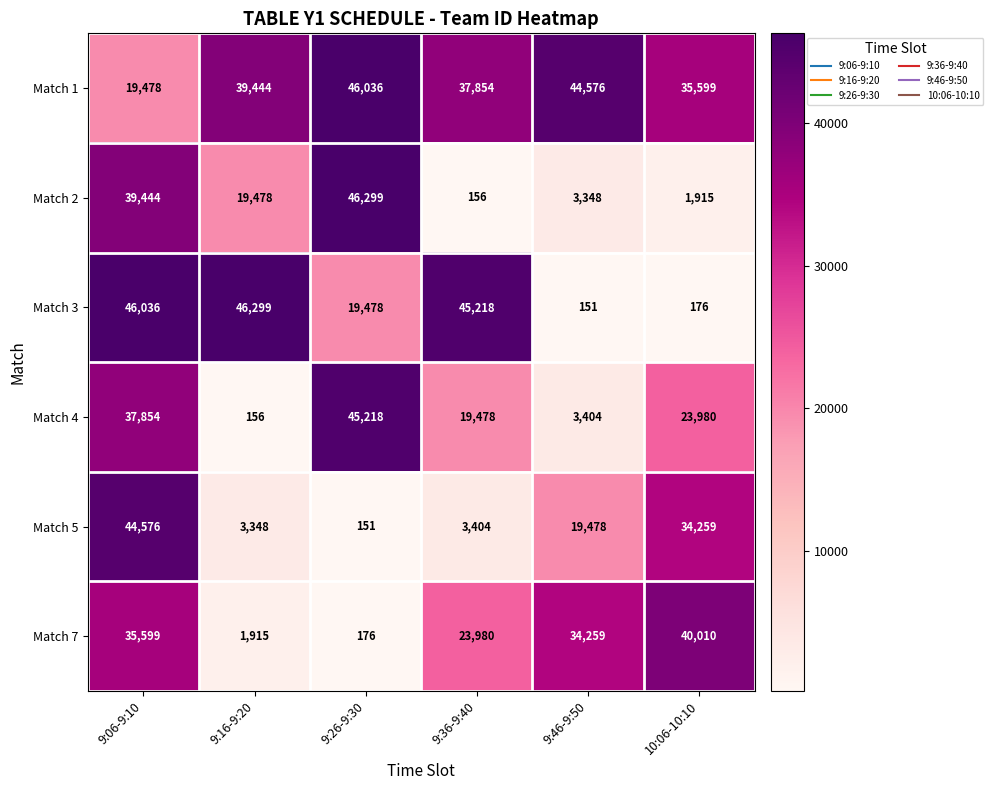

The value of Match 7 at 9:26-9:30 is 93. True or false?

False